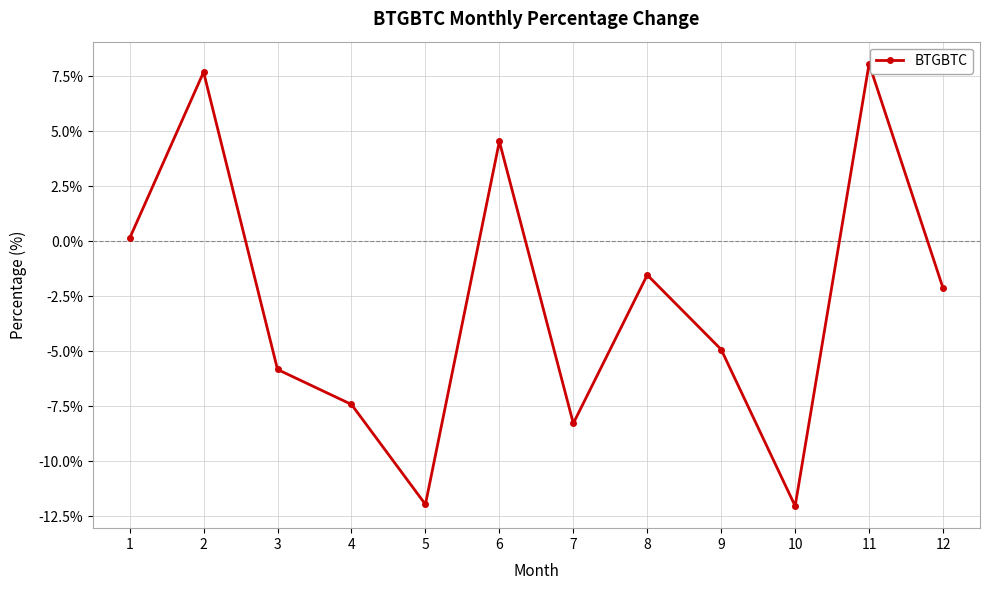

How many points are lower than both their immediate neighbors (excluding endpoints)?

3